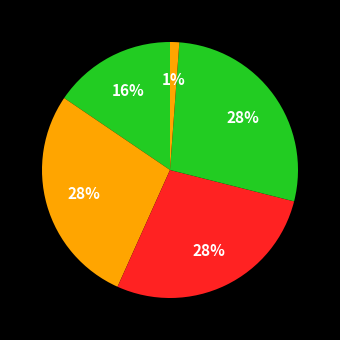

Which category has the biggest portion of the pie?

PG